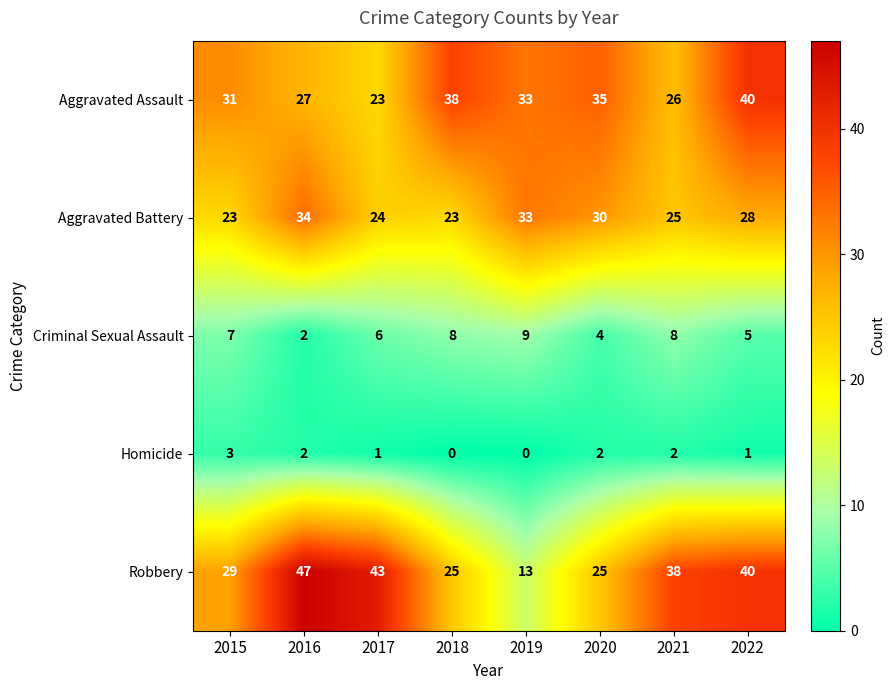

Count the number of data series in this chart.

5